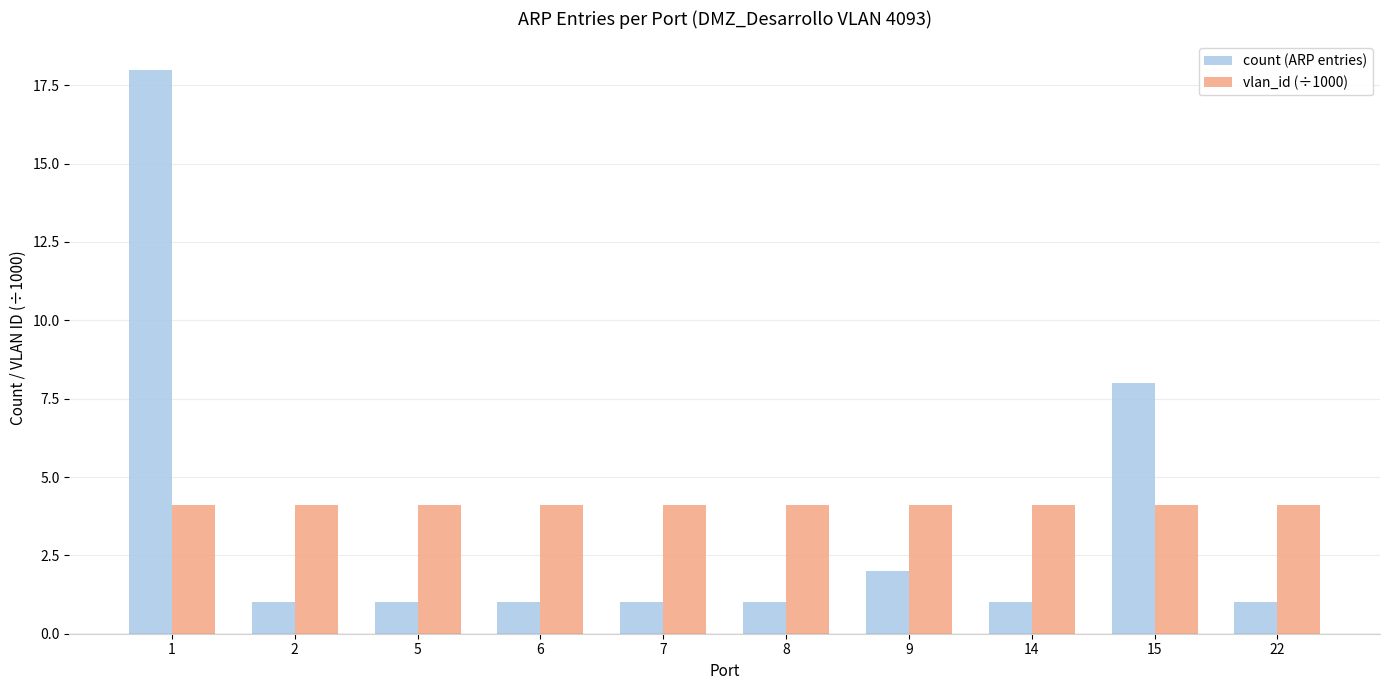

Does the chart contain stacked bars?

No